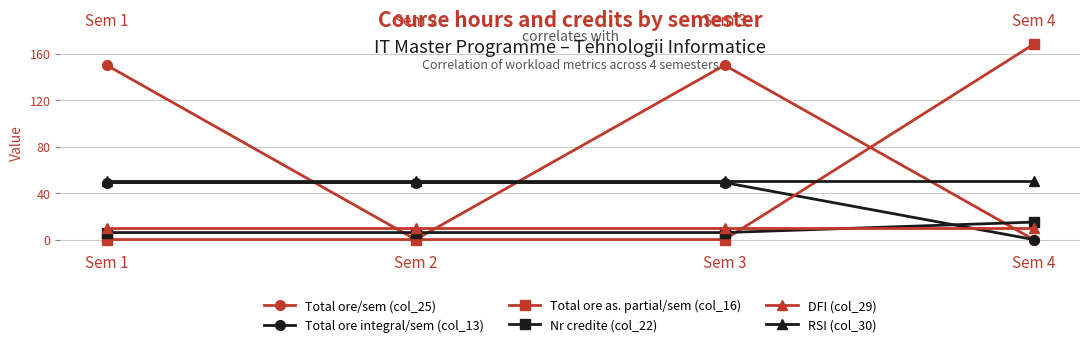

True or false: Nr credite (col_22) has more than 2 points higher than both neighbors.

False